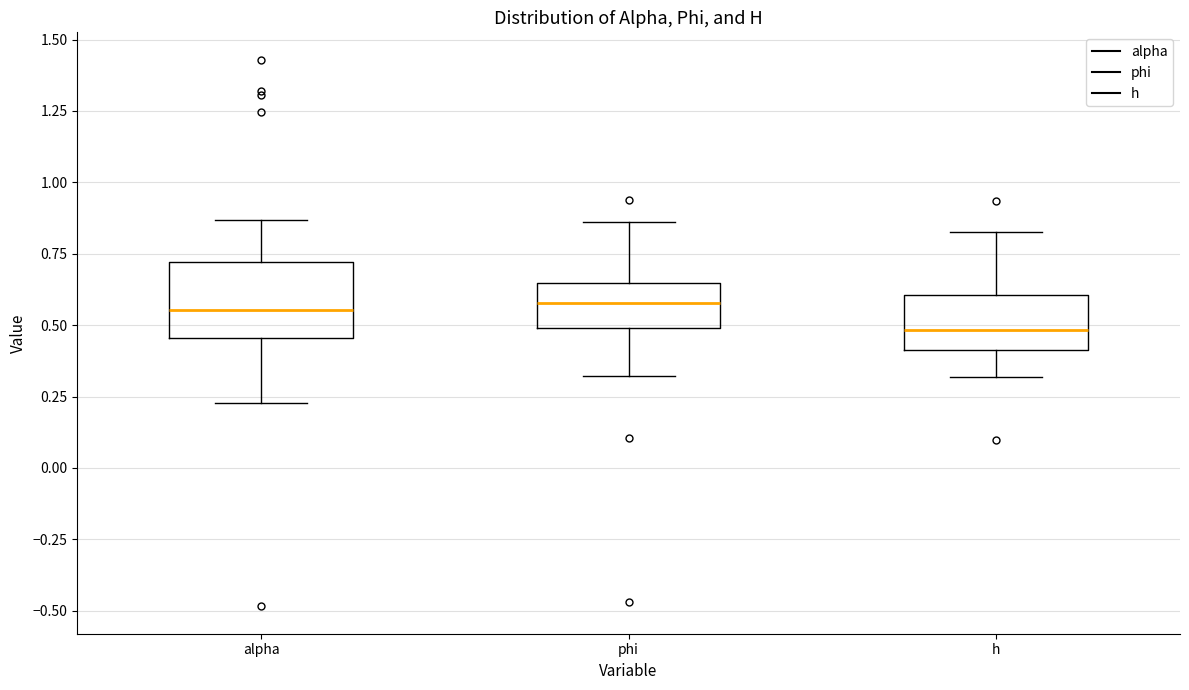

Which box is the tallest, from its lower edge to its upper edge?

alpha